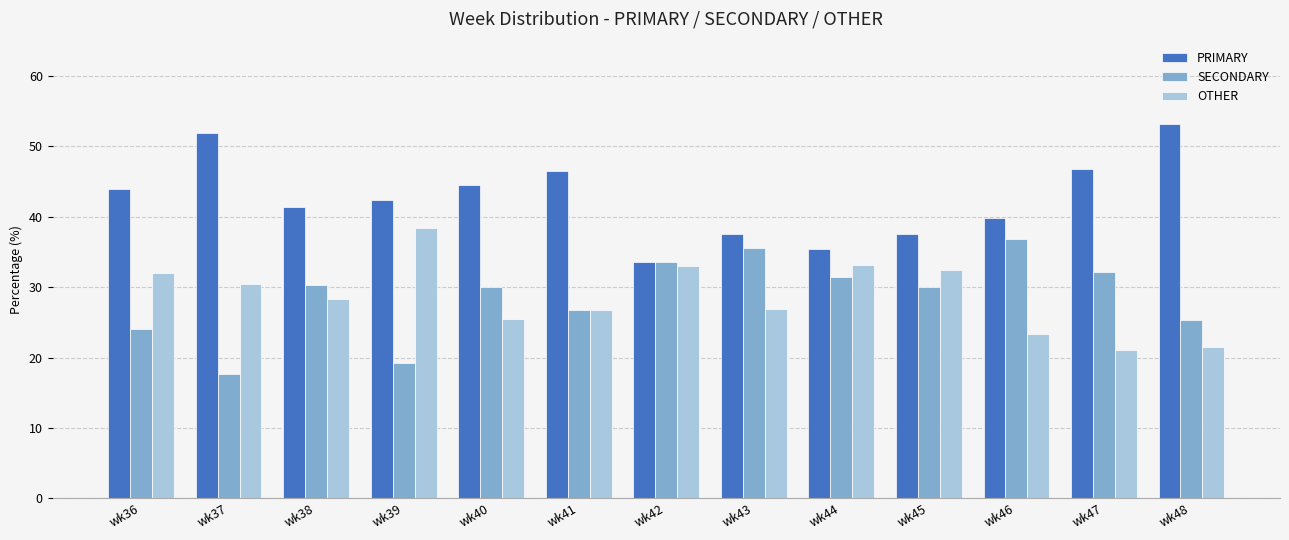

Are the bars grouped side by side (vs. stacked)?

Yes